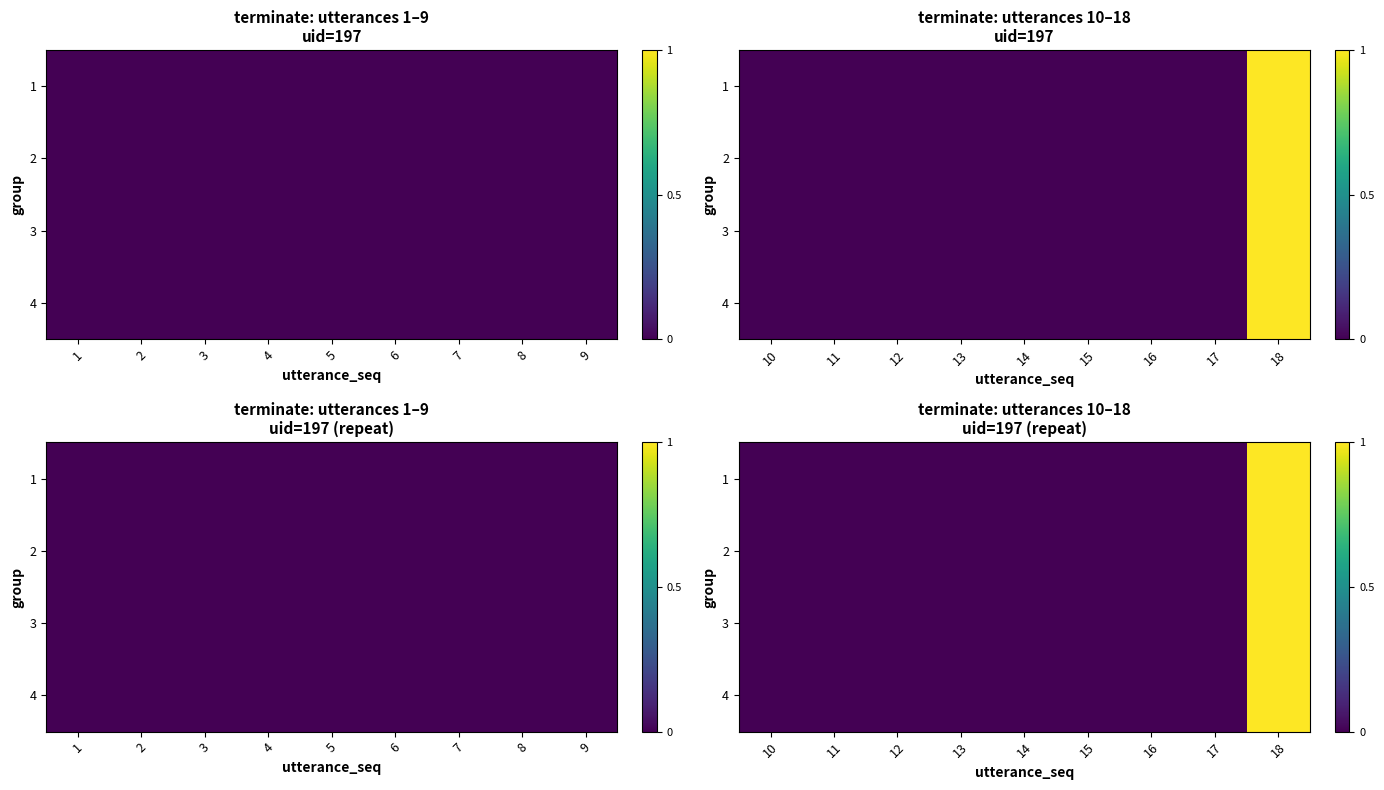

List the series in order of their peak value, highest first.

1, 2, 3, 4